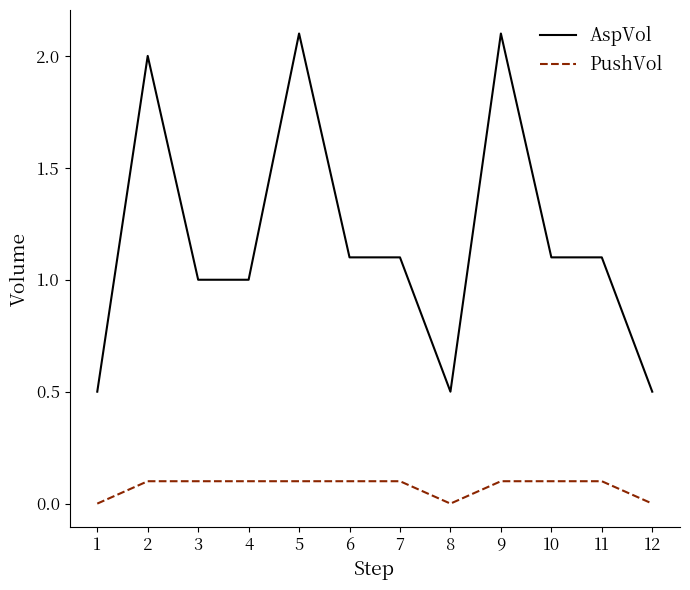

What is the greatest value displayed?

2.1